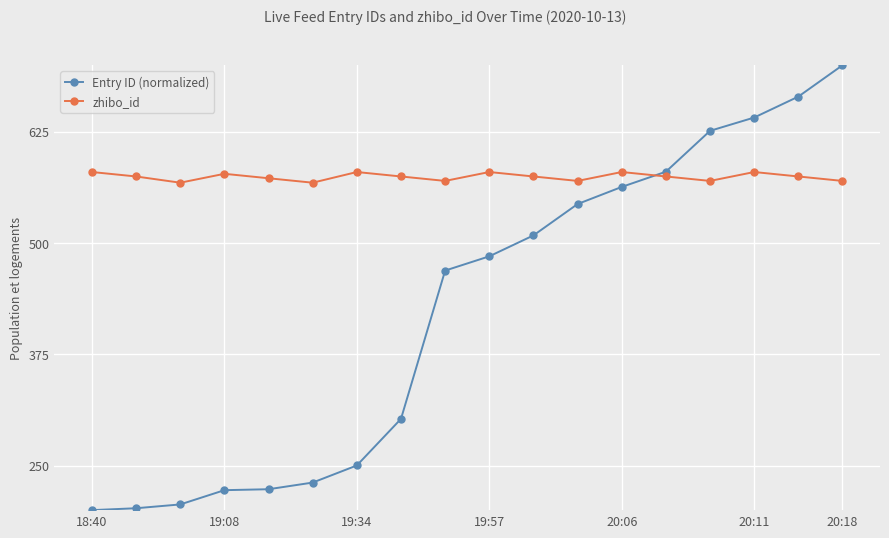

Which series has the widest spread of values?

Entry ID (normalized)